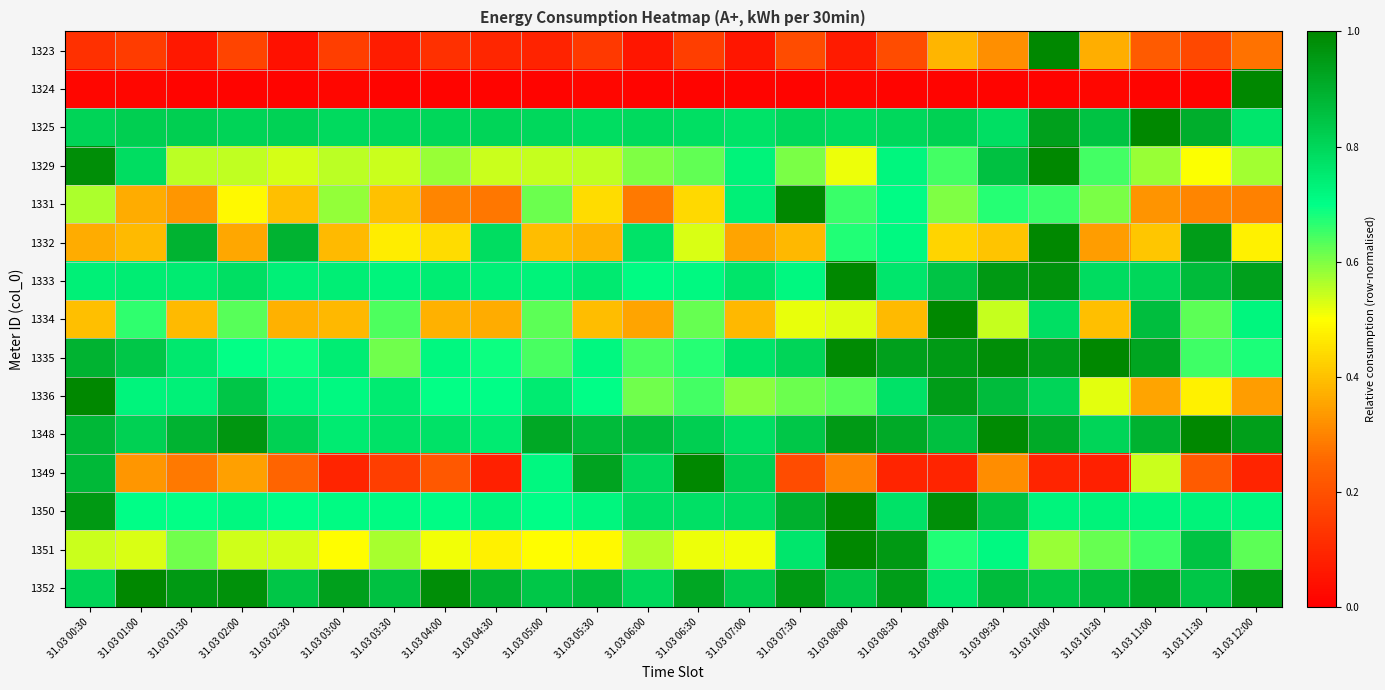

Which series has the largest range (max minus min)?

1324